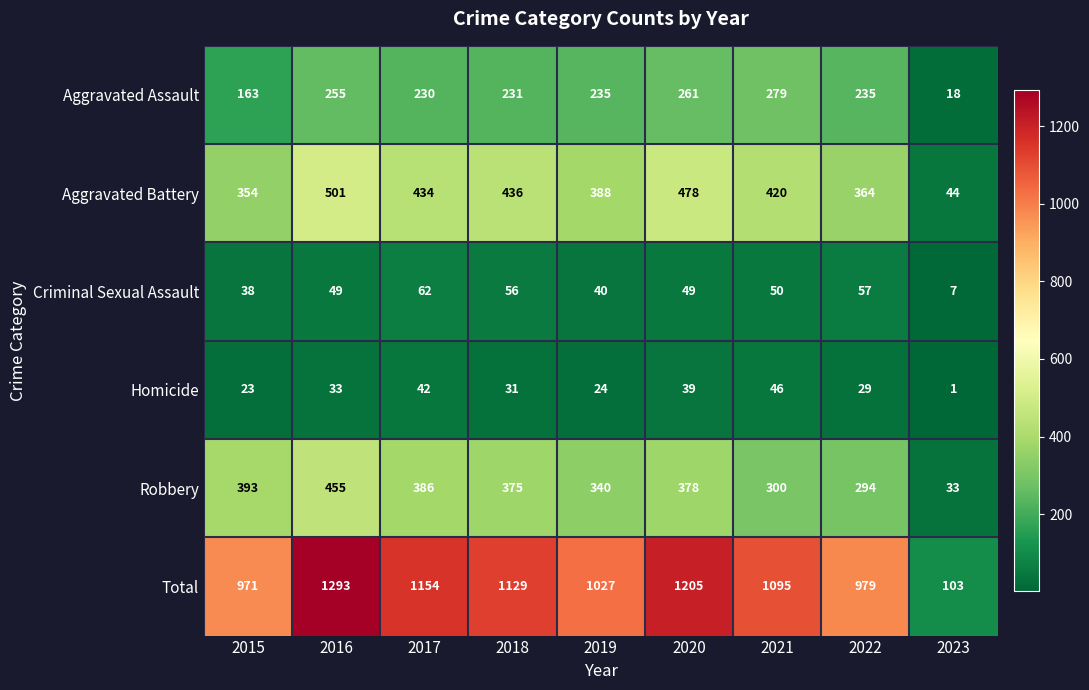

What is the greatest value displayed?

1293